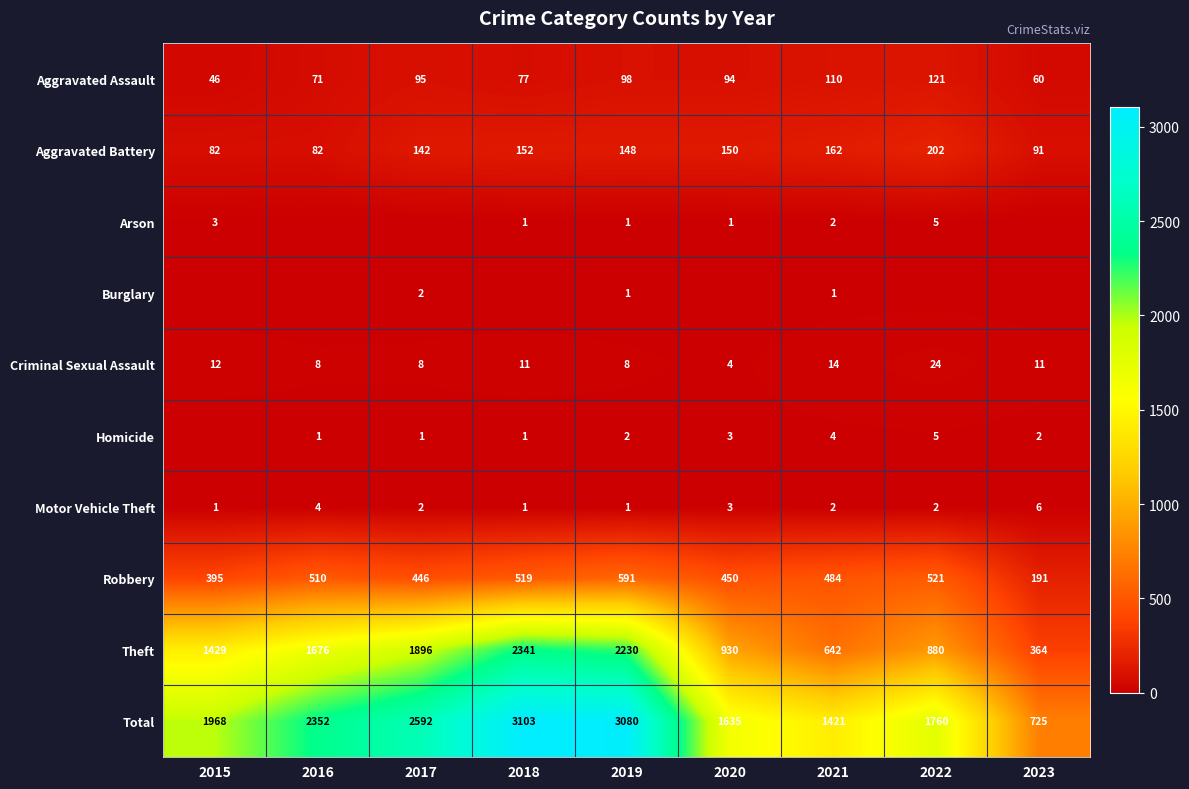

What is the sum of all Total values?

18636